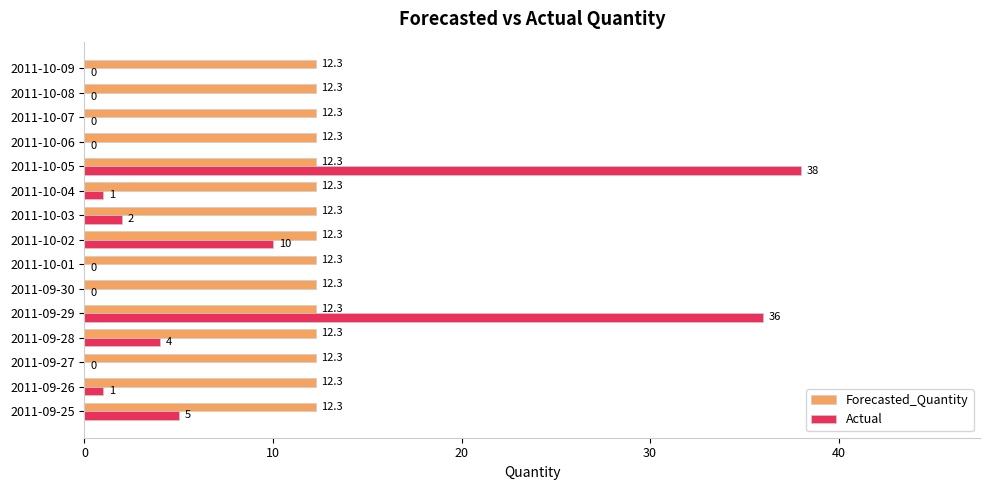

Between 2011-09-27 and 2011-10-04, which series saw the biggest shift?

Actual